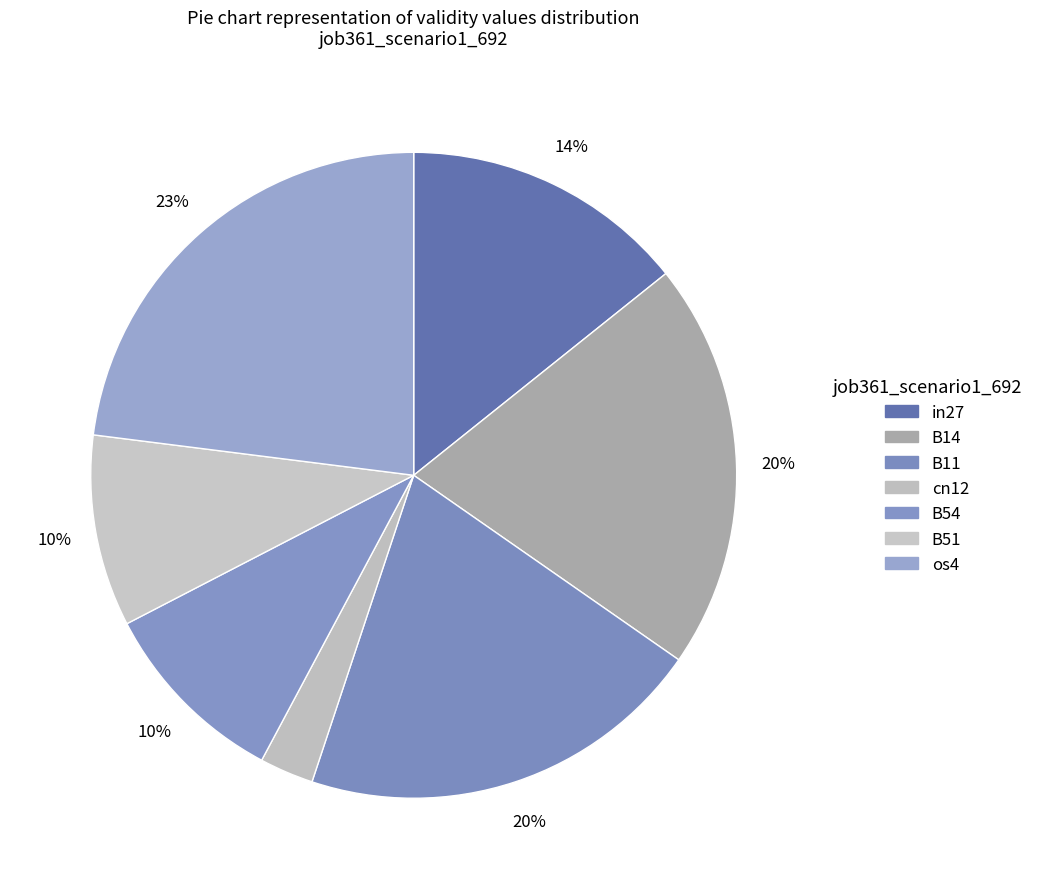

The B51 slice represents 10% of the pie. True or false?

True